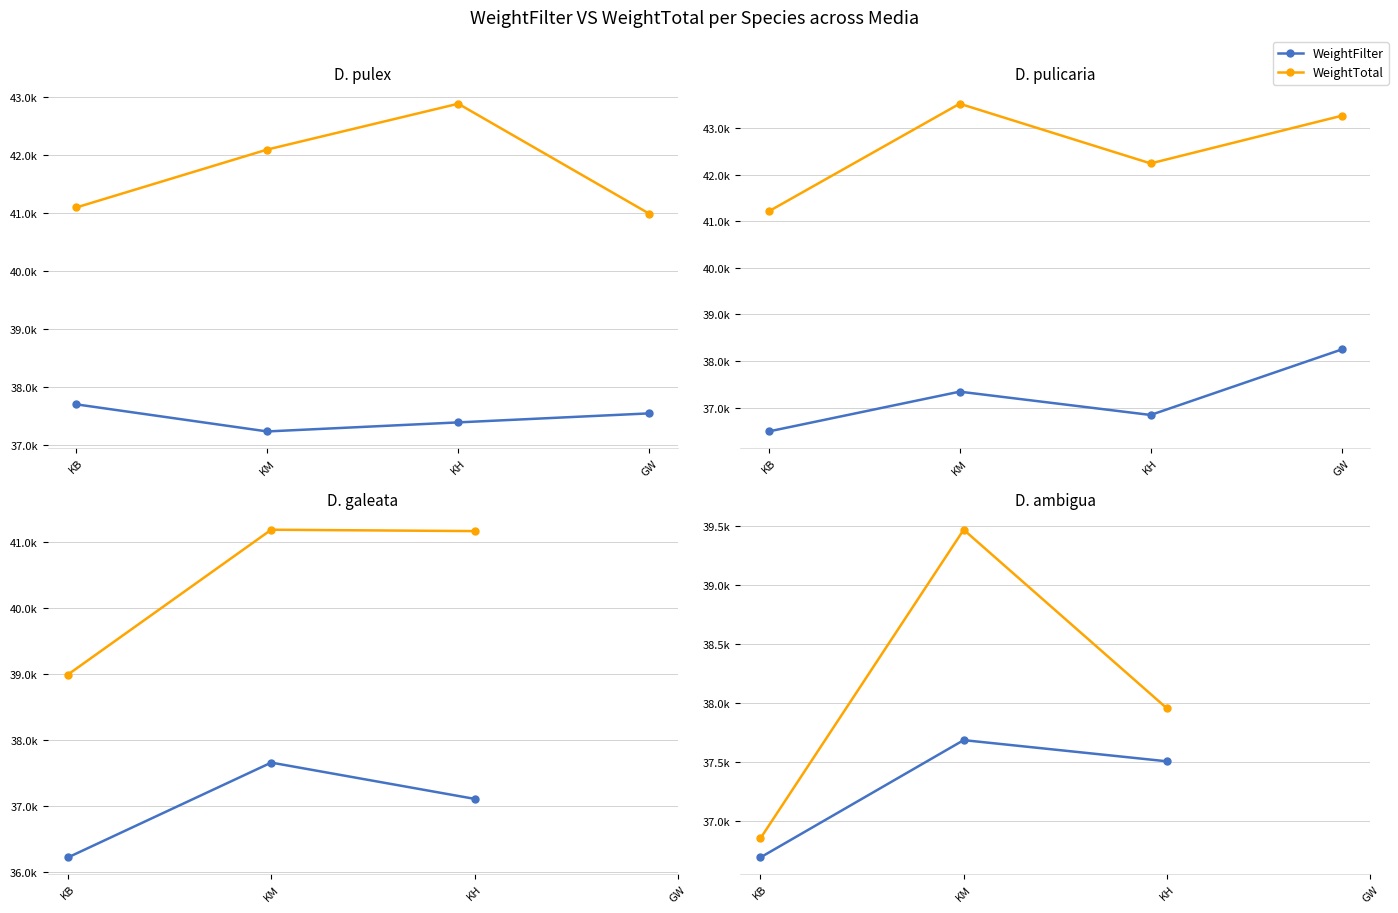

Rank the series by their average value, from lowest to highest.

WeightFilter, WeightTotal